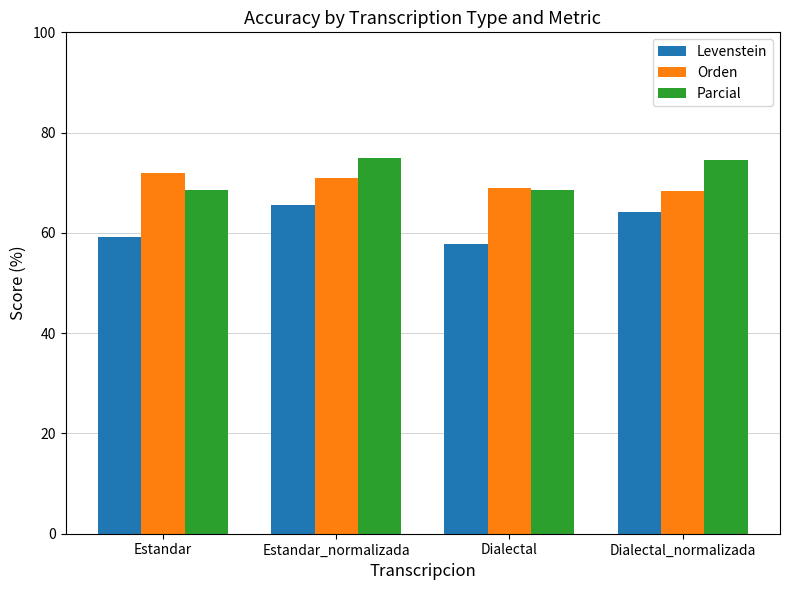

At which label does Orden reach its peak?

Estandar